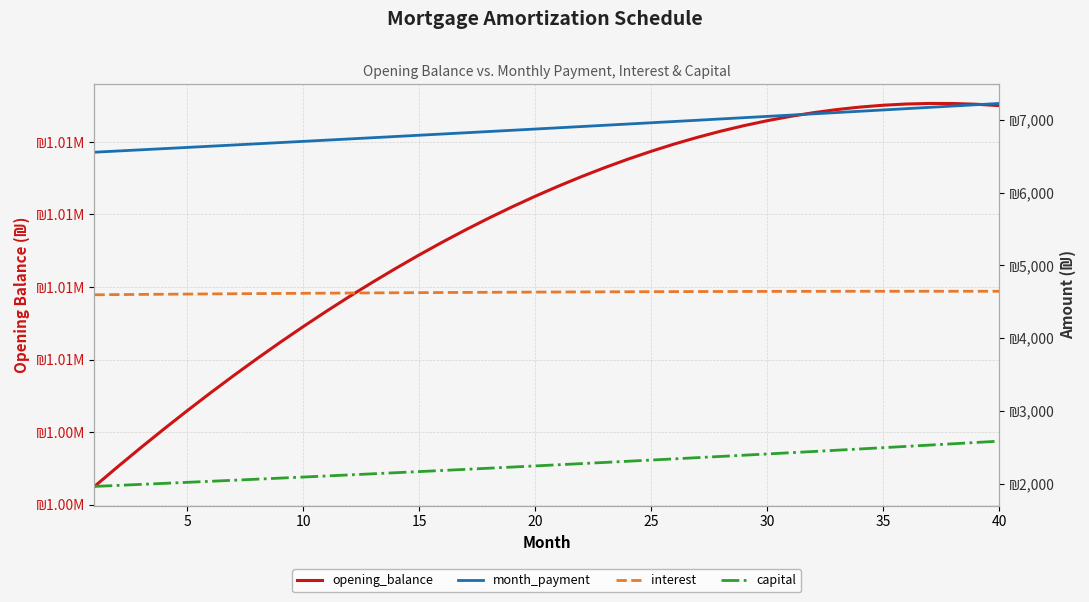

What are all the series names shown in the legend?

opening_balance, month_payment, interest, capital